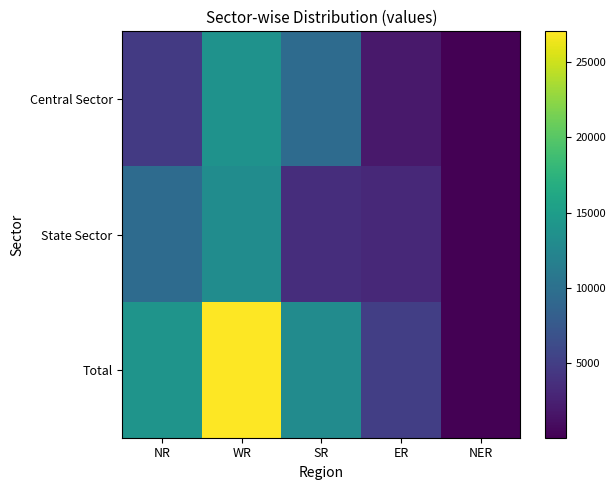

Which series has the largest range (max minus min)?

Total